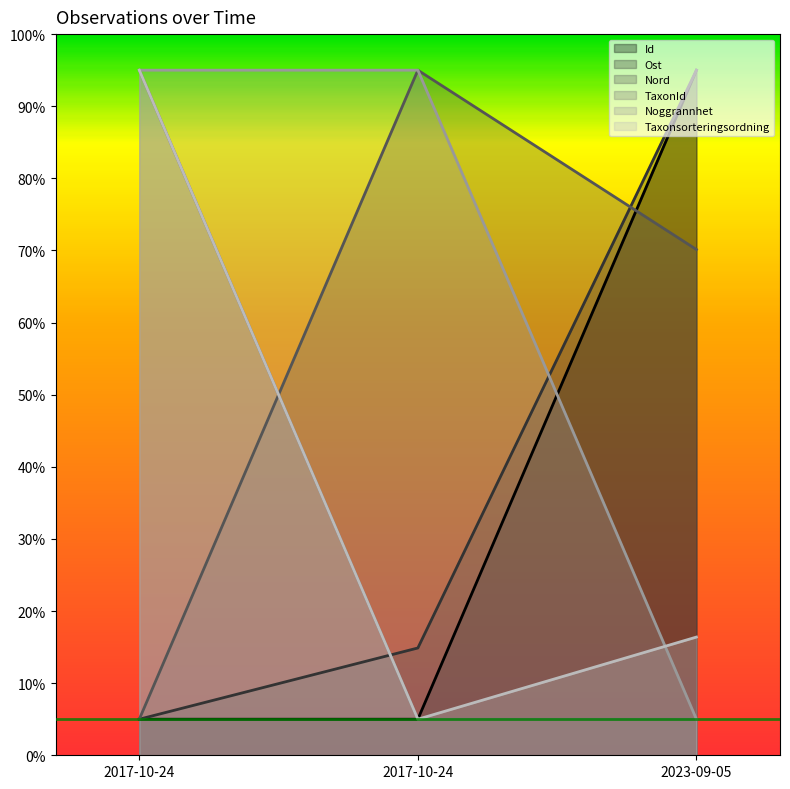

True or false: TaxonId (line) has a value of 5.0 at 2017-10-24.

True